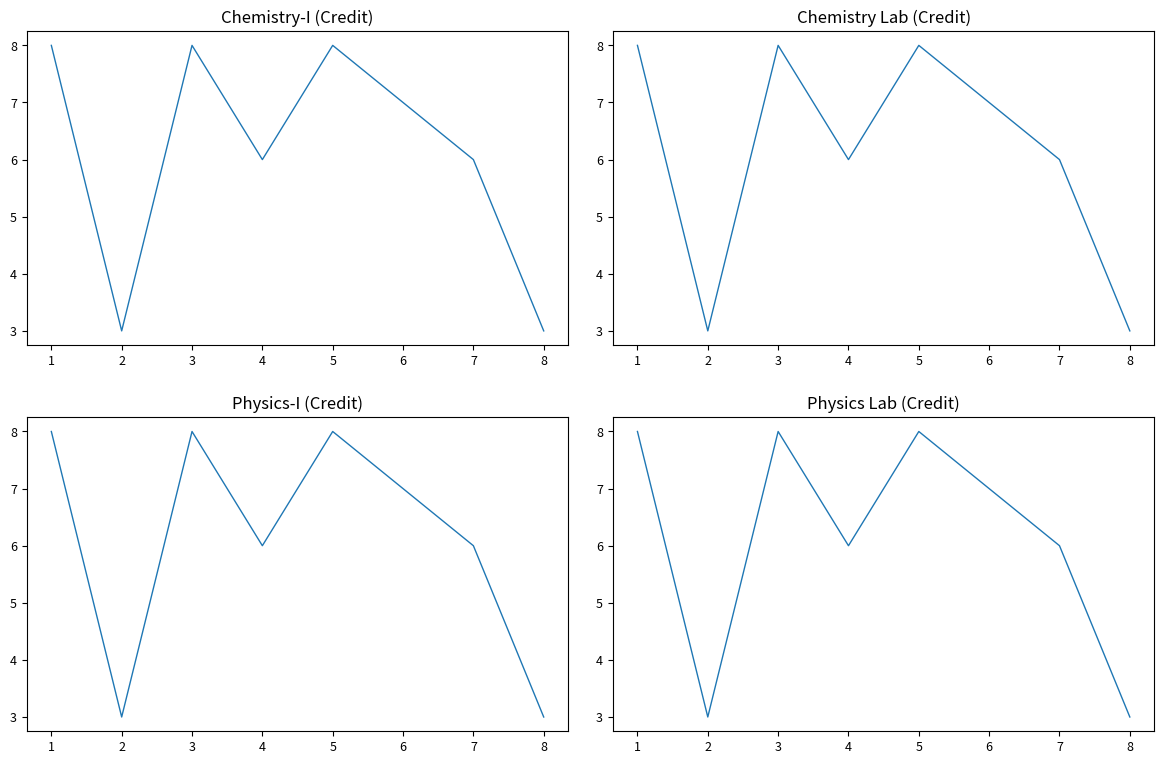

Rank the categories by value from highest to lowest.

1, 3, 5, 6, 4, 7, 2, 8